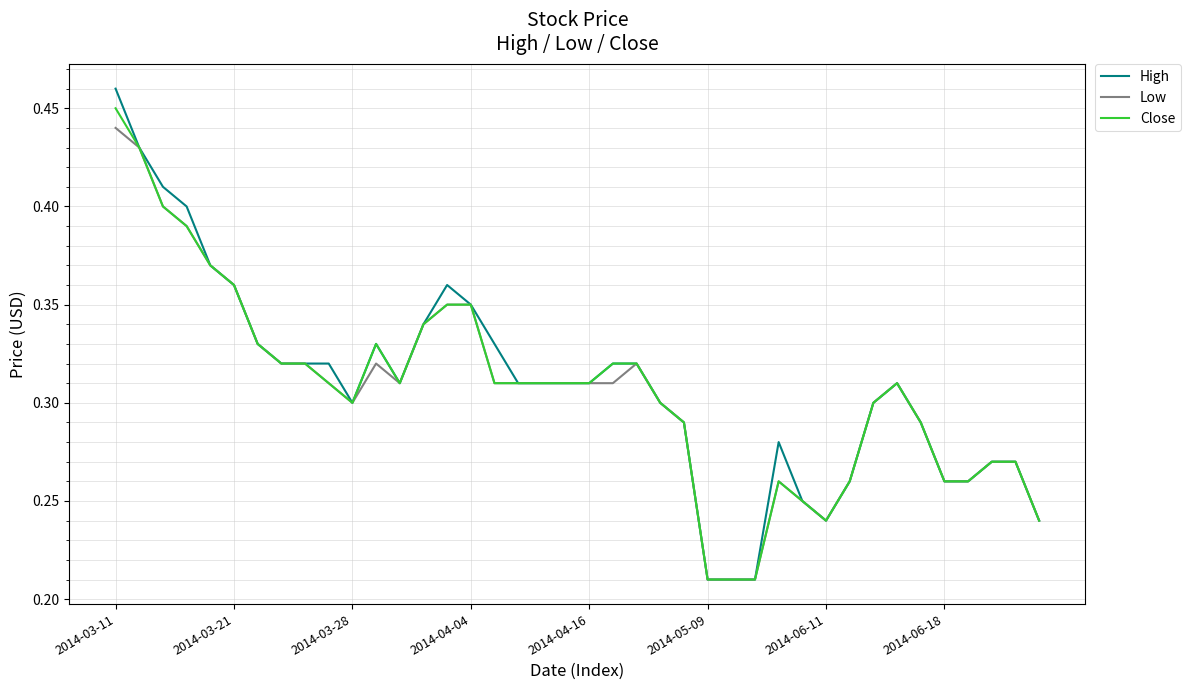

Which series has the widest spread of values?

High